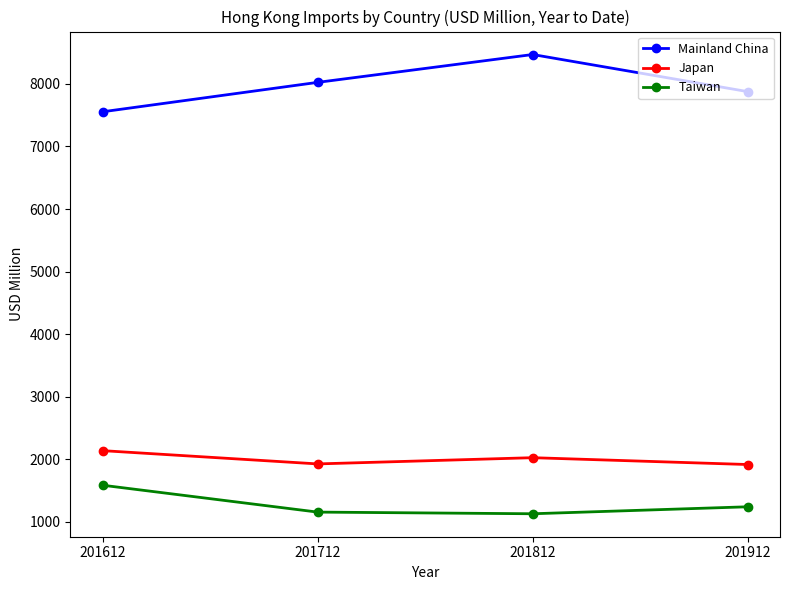

Rank the series by their maximum value, from highest to lowest.

Mainland China, Japan, Taiwan